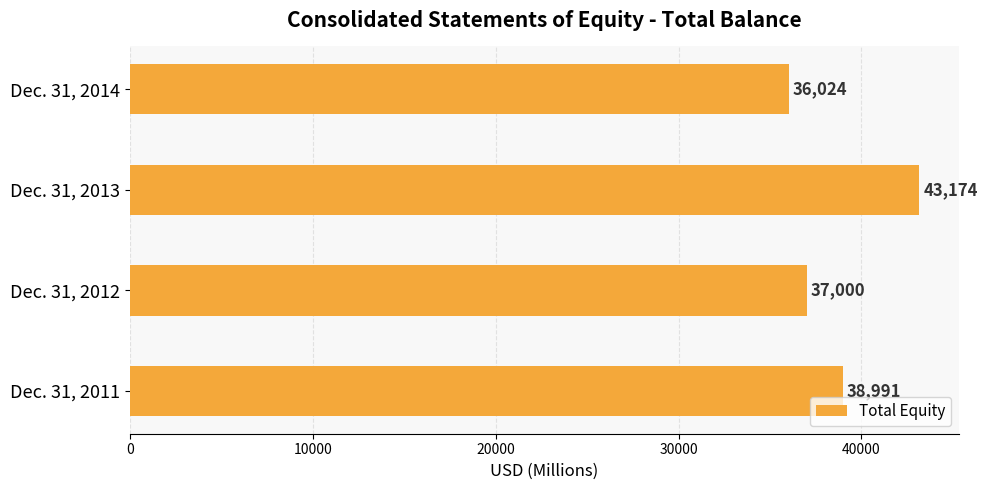

What value does the data have at Dec. 31, 2011?

38991